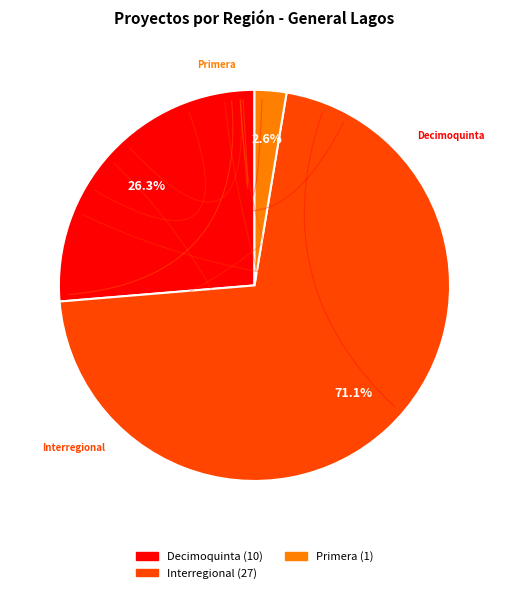

Which has a higher value, Interregional or Primera?

Interregional